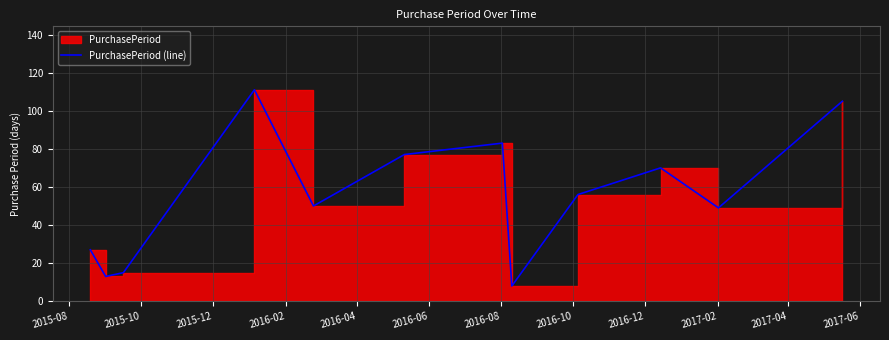

List the labels in order of value, largest first.

2016-02, 2017-06, 2016-08, 2016-06, 2017-02, 2016-12, 2016-04, 2017-04, 2015-08, 2015-12, 2015-10, 2016-10